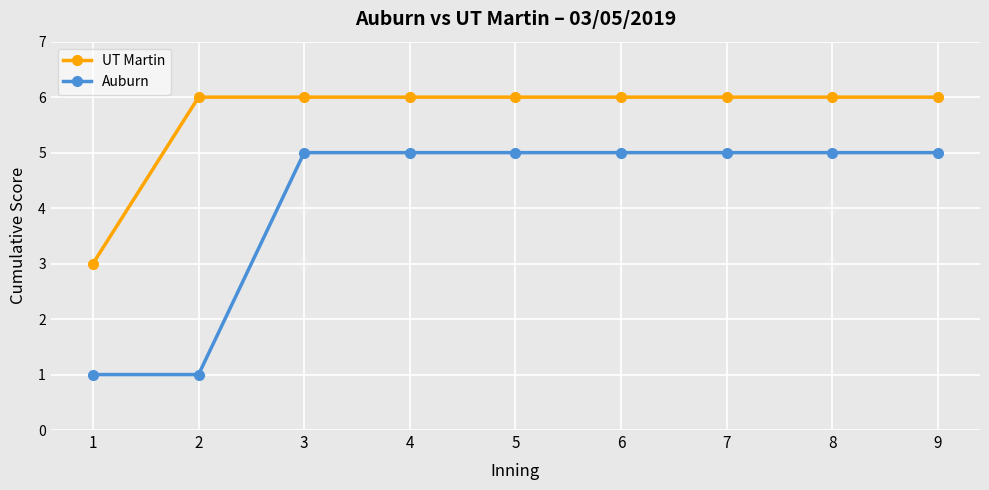

True or false: UT Martin has a value of 3 at 1.

True